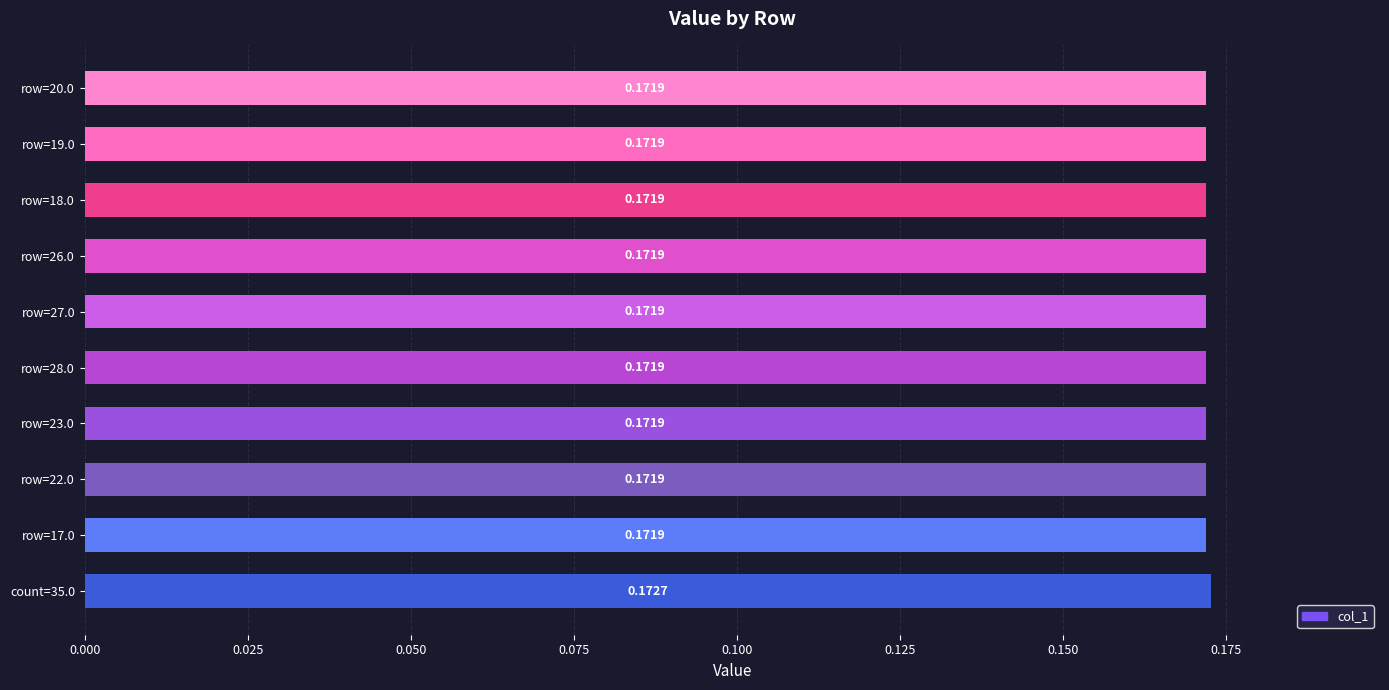

What is the sum of all values?

1.7